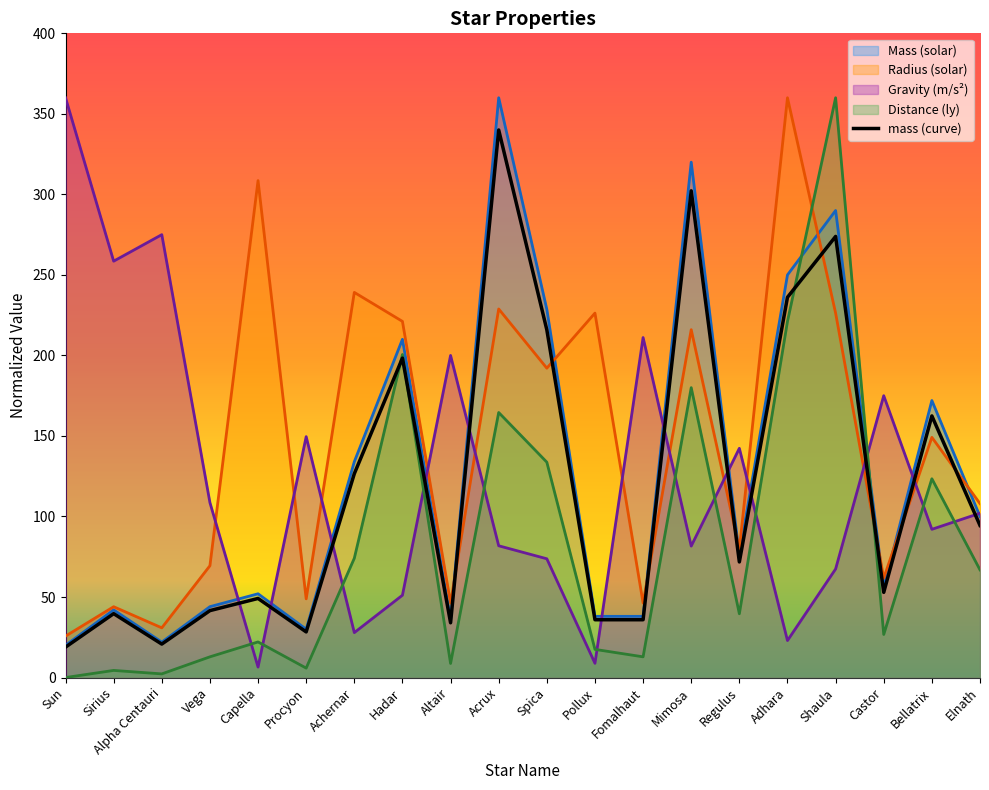

What is the approximate value at Sirius?

39.7